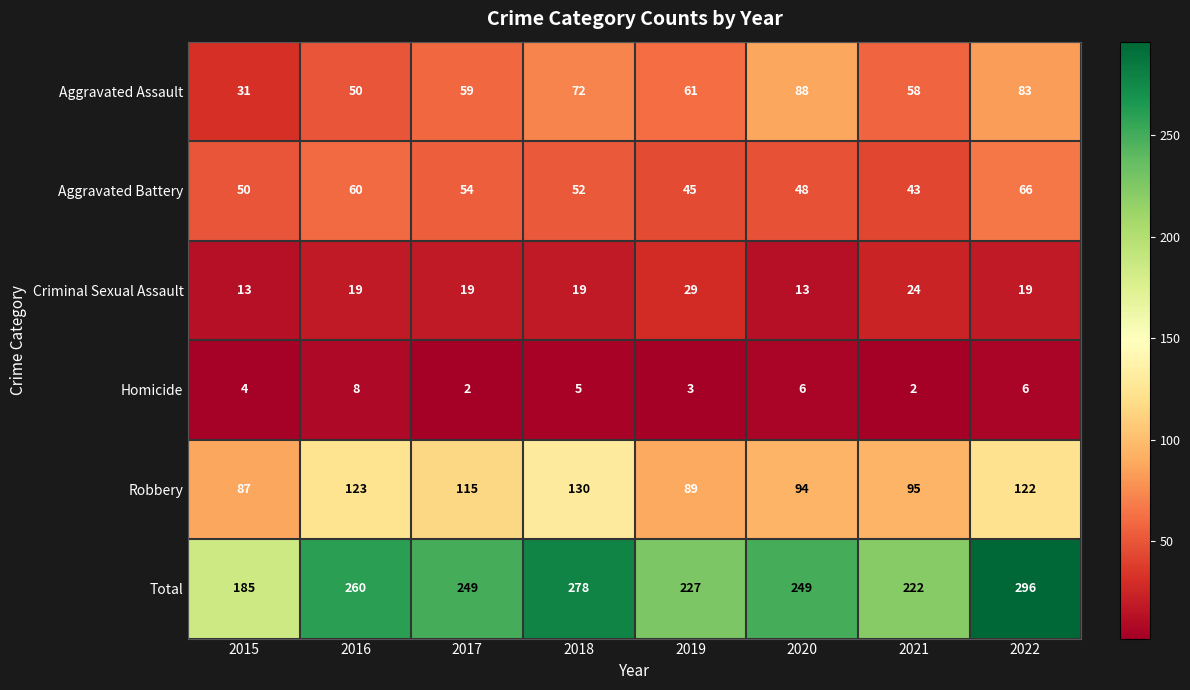

The value of Criminal Sexual Assault at 2020 is 13. True or false?

True